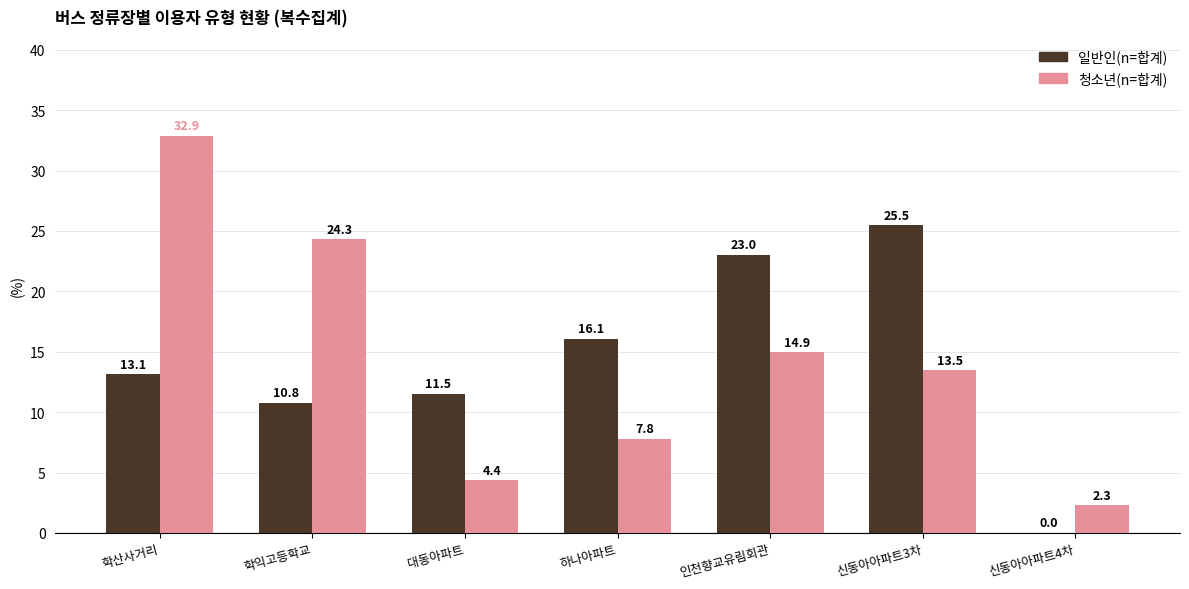

Where does the 청소년(n=합계) series first go above 13?

학산사거리